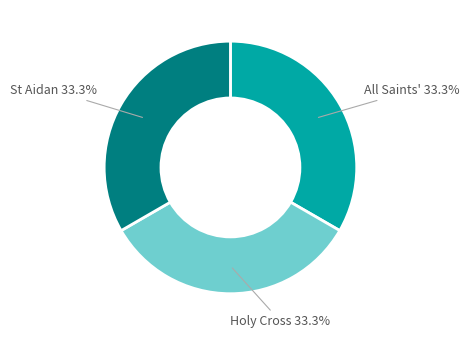

Is there a majority slice in this chart?

No